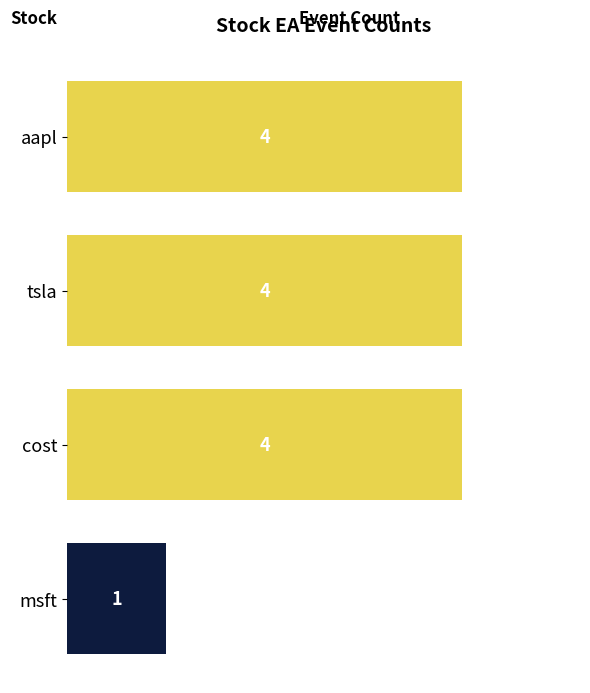

Reading top to bottom, what are all the values shown in this chart?

aapl=4	tsla=4	cost=4	msft=1